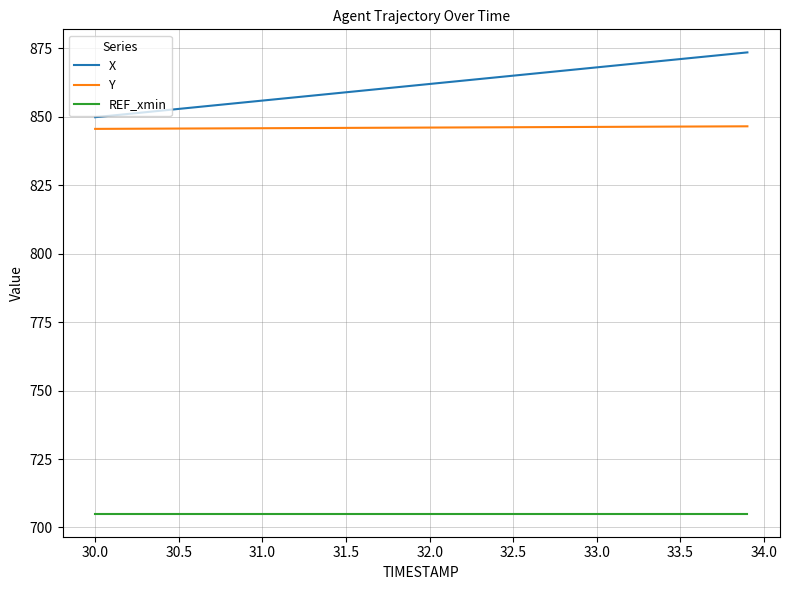

Which series has the largest total across all categories?

X